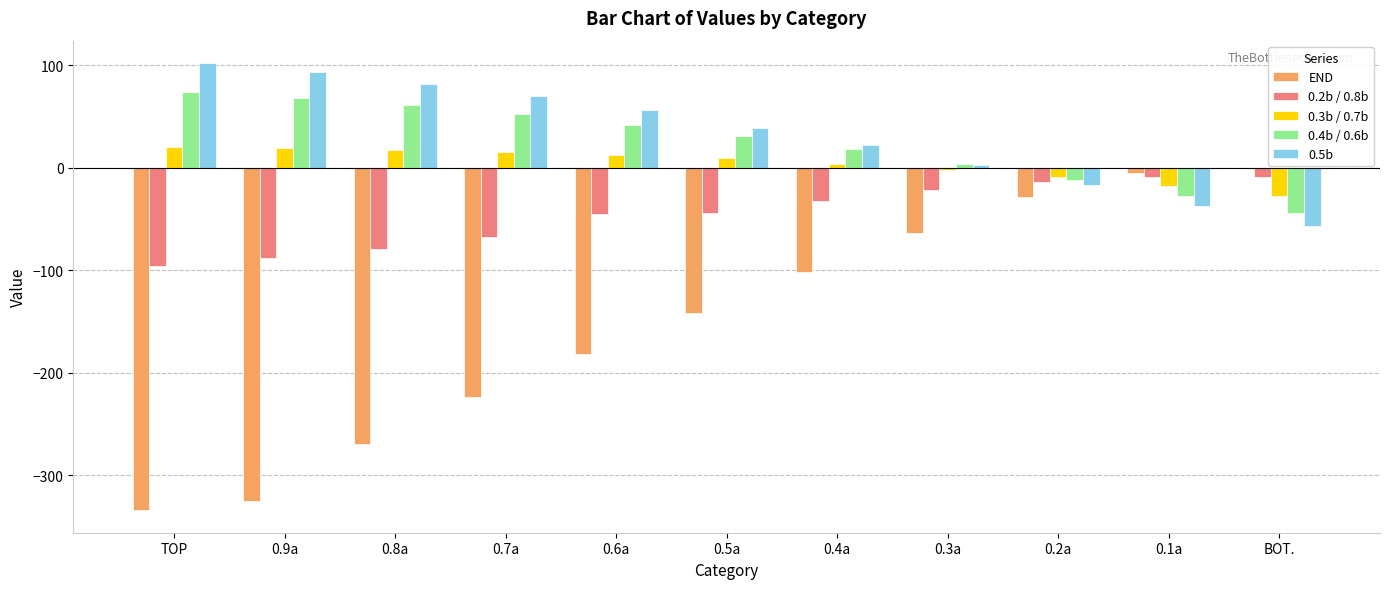

The 0.4b / 0.6b series shows 31 at 0.5a. True or false?

True